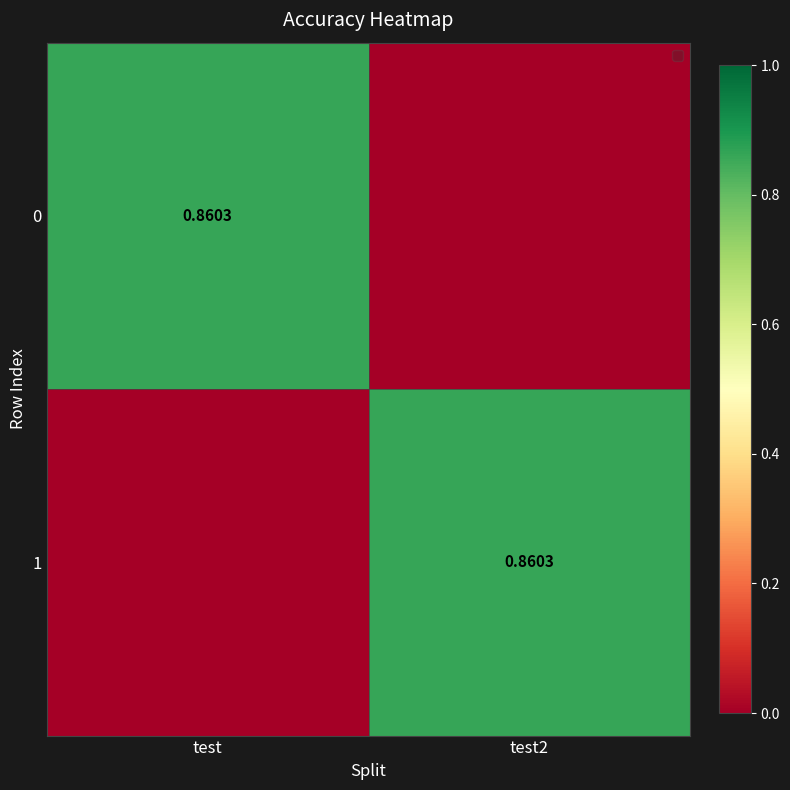

The 1 series shows 0.0 at test. True or false?

True